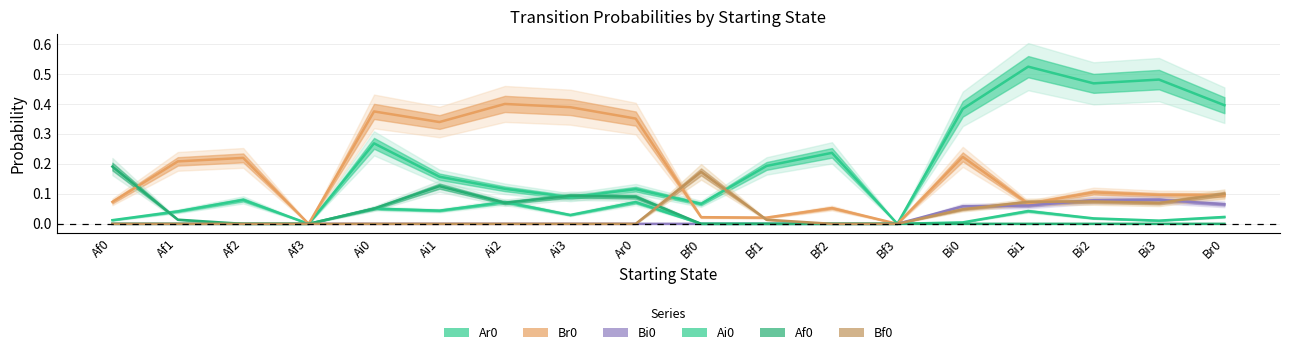

Between Af0 and Ai2, which is larger?

Ai2